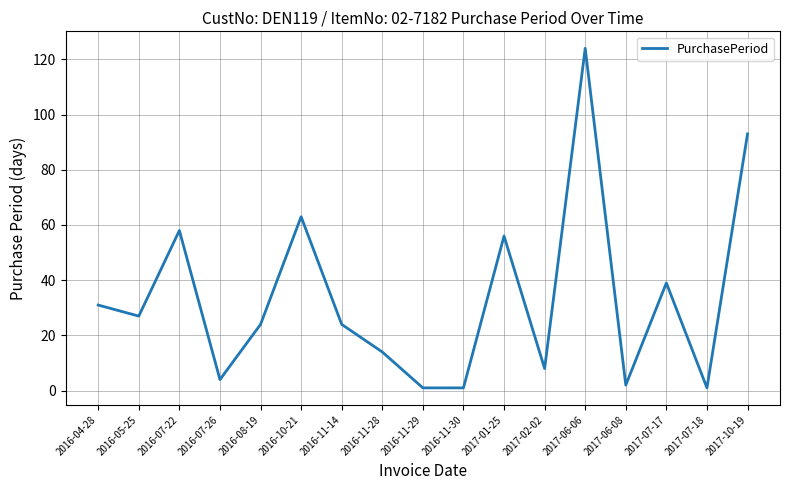

What is the greatest value displayed?

124